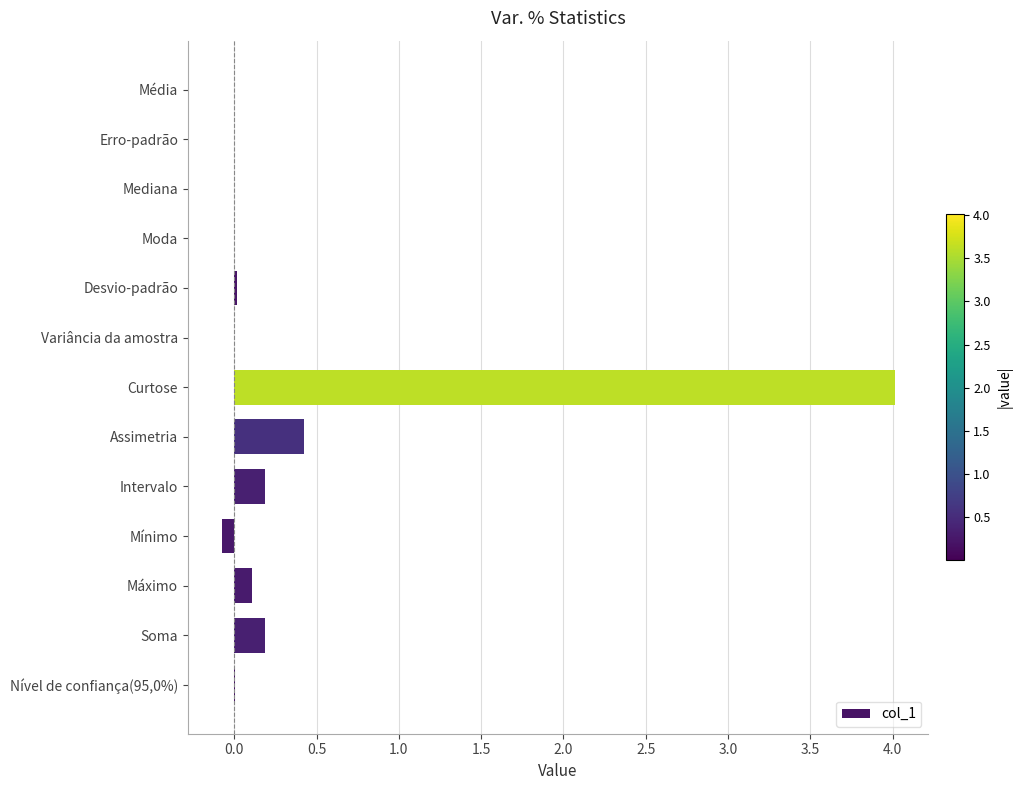

What is the average value?

0.4